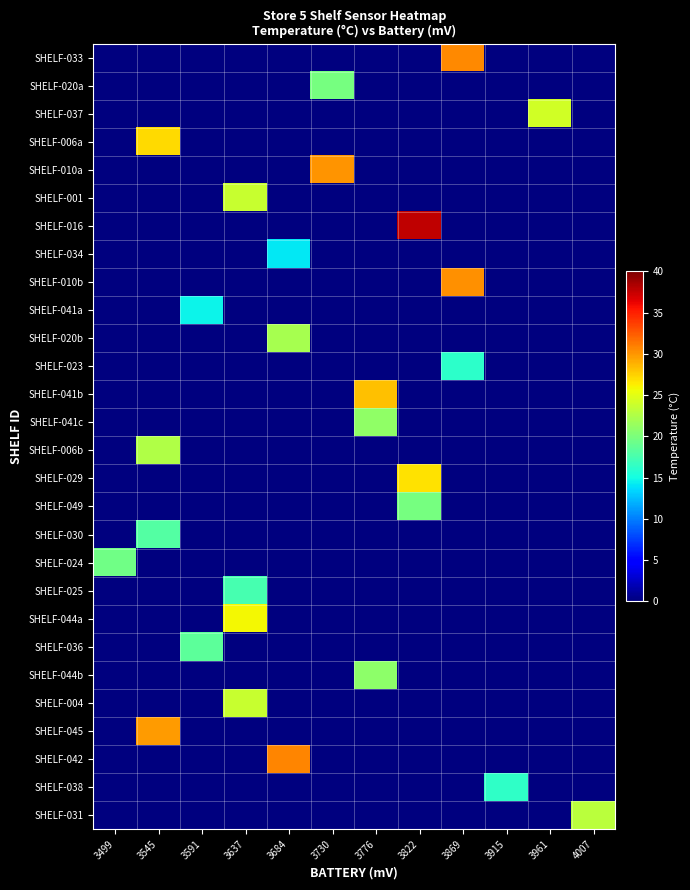

Which series has the largest total across all categories?

SHELF-016